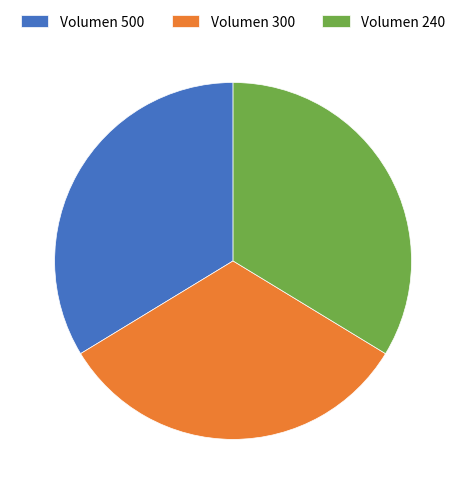

Is it true that Volumen 500 is 28% of the pie?

False